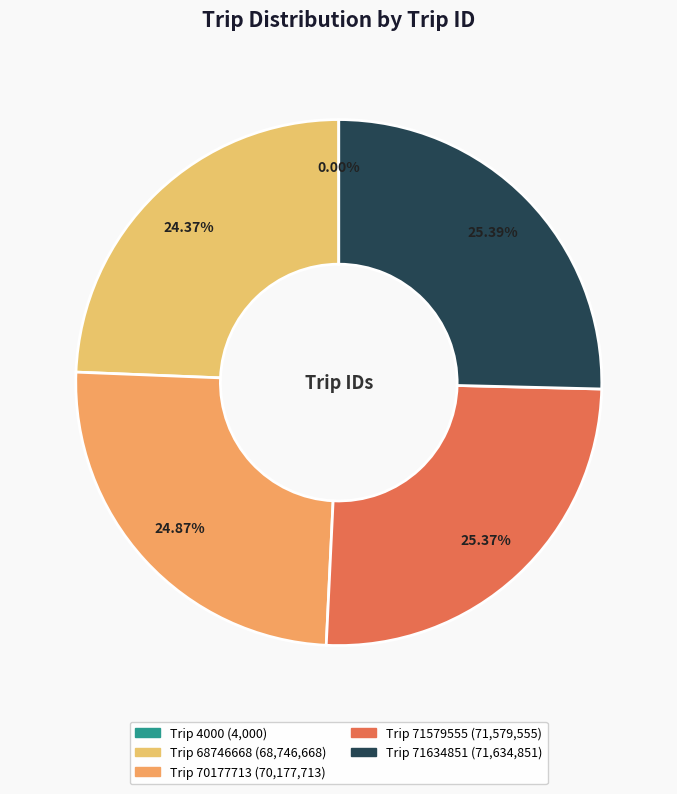

What percentage is the Trip 71579555 slice, to the nearest percent?

25%